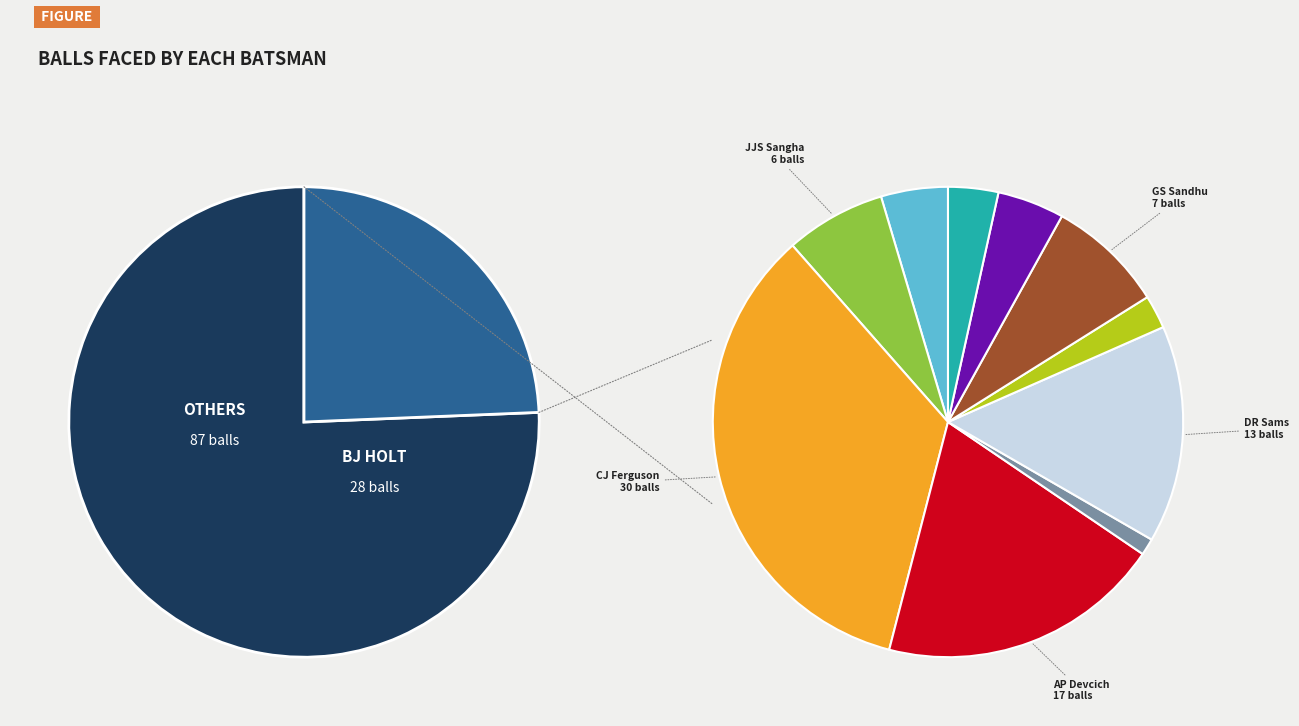

To the nearest percent, what portion does CJ Green represent?

1%